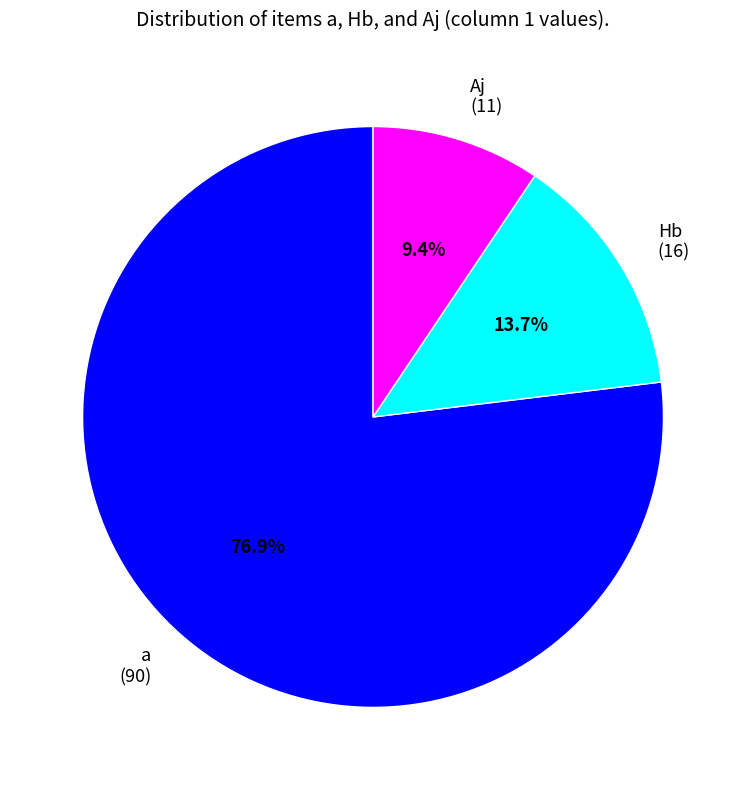

Which has a higher value, a or Hb?

a